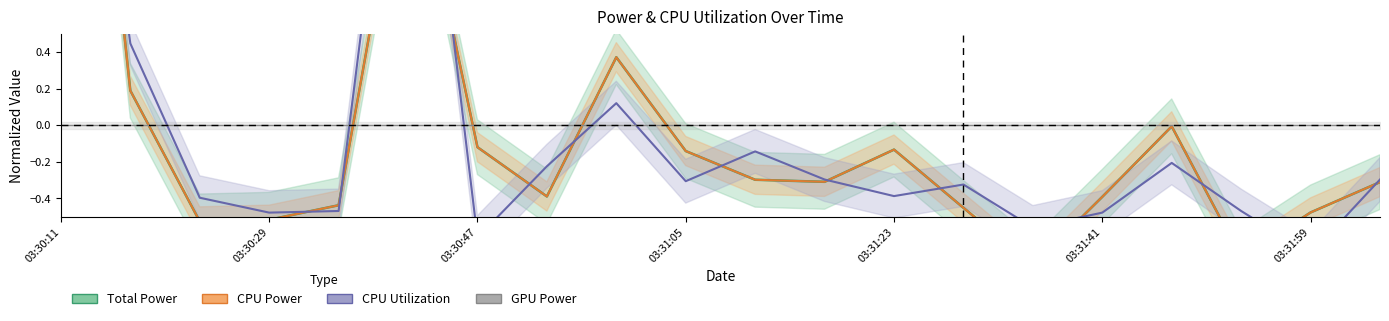

How many positive values does the Total Power series have?

4